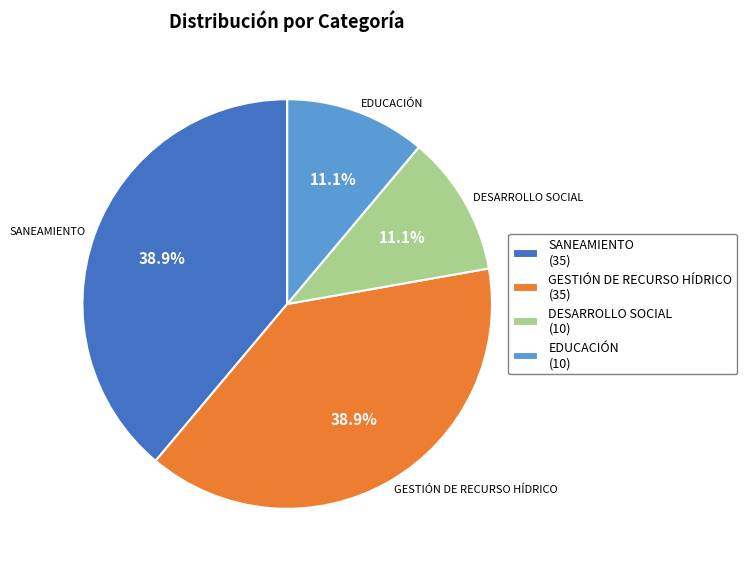

Is there a majority slice in this chart?

No